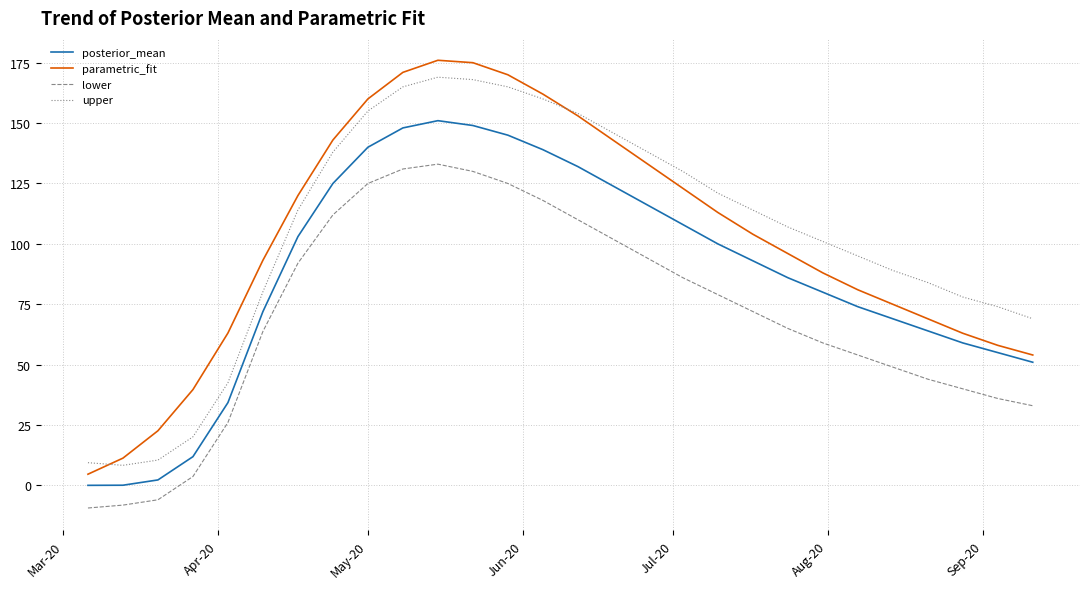

True or false: parametric_fit and lower cross at least once.

False